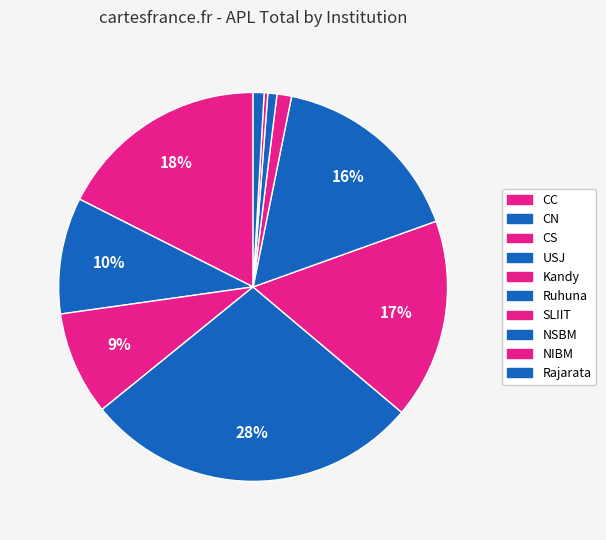

True or false: CS accounts for 9% of the total.

True